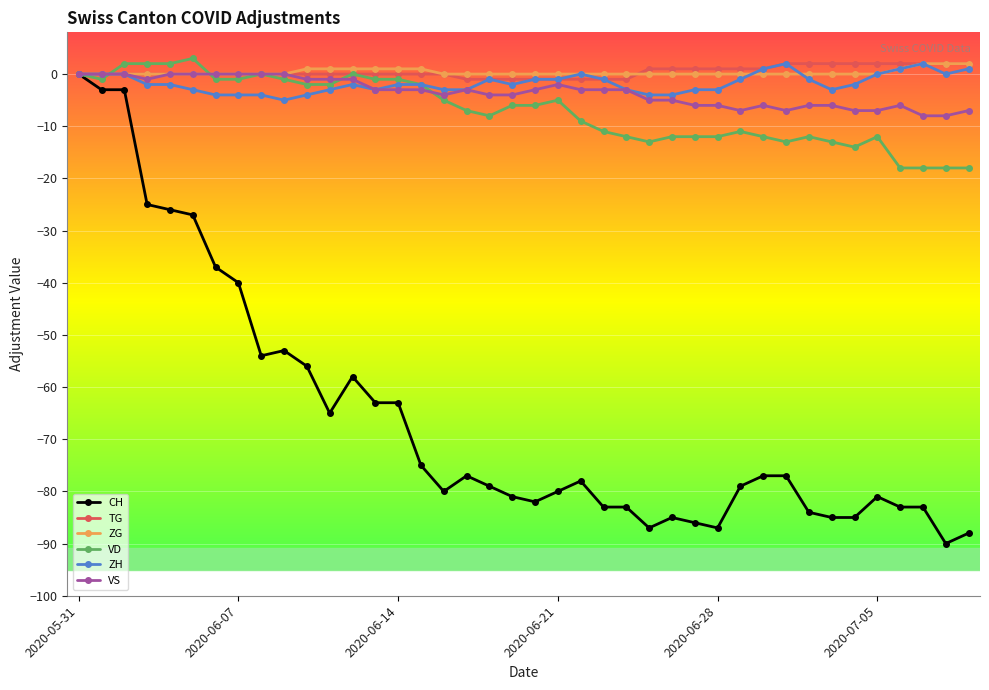

True or false: ZH has more than 1 interior local peaks.

True